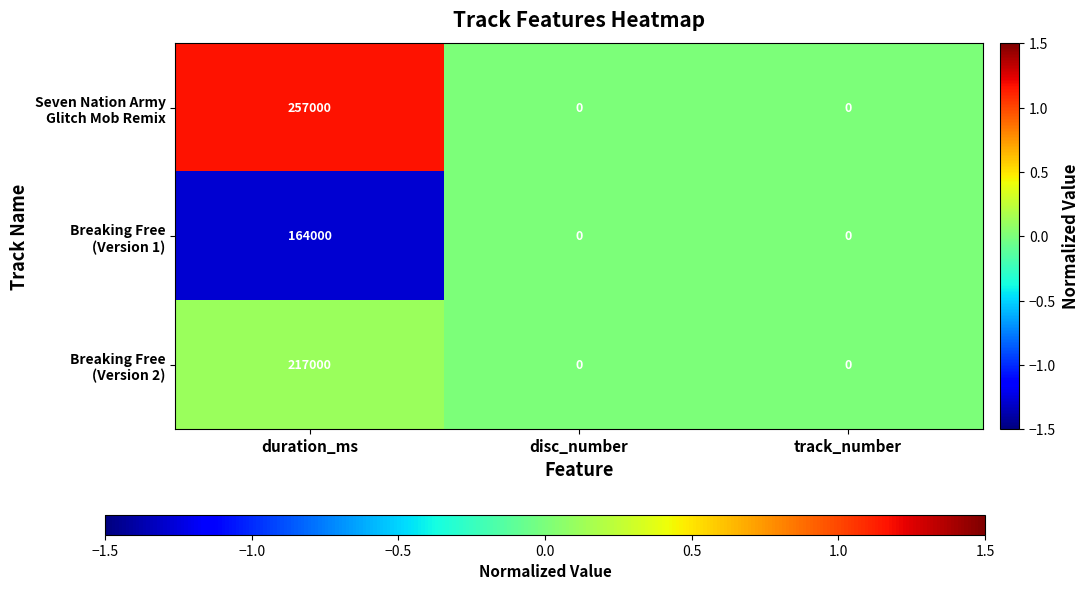

At which category is the sum across all series the highest?

duration_ms